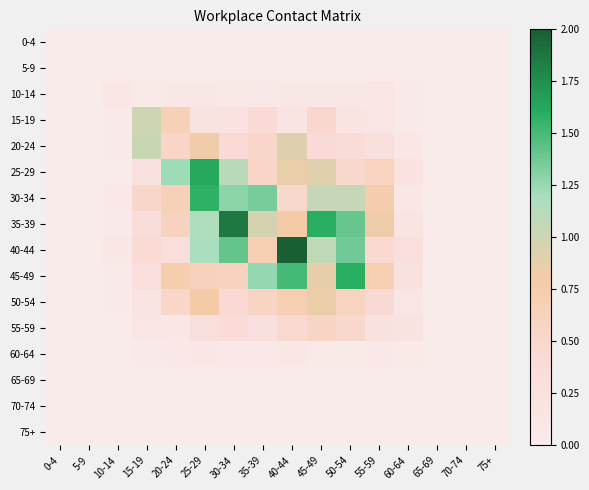

Between 55-59 and 70-74, which is larger?

55-59